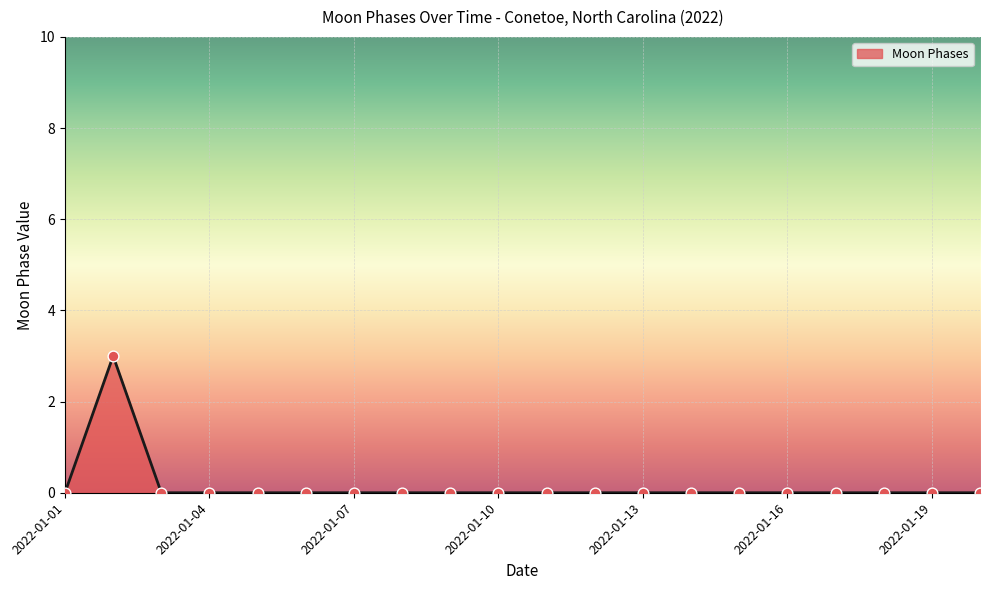

What is the greatest value displayed?

3